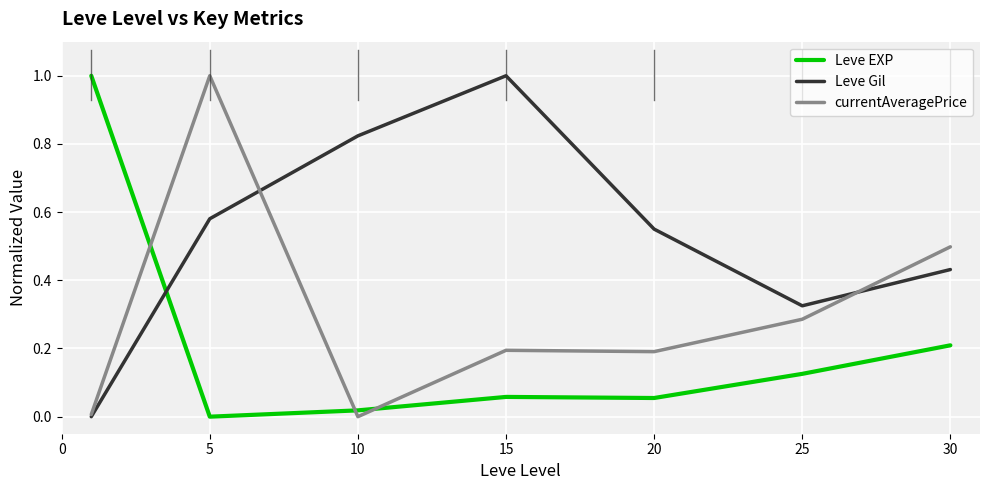

What is the maximum value shown in the chart?

1.0